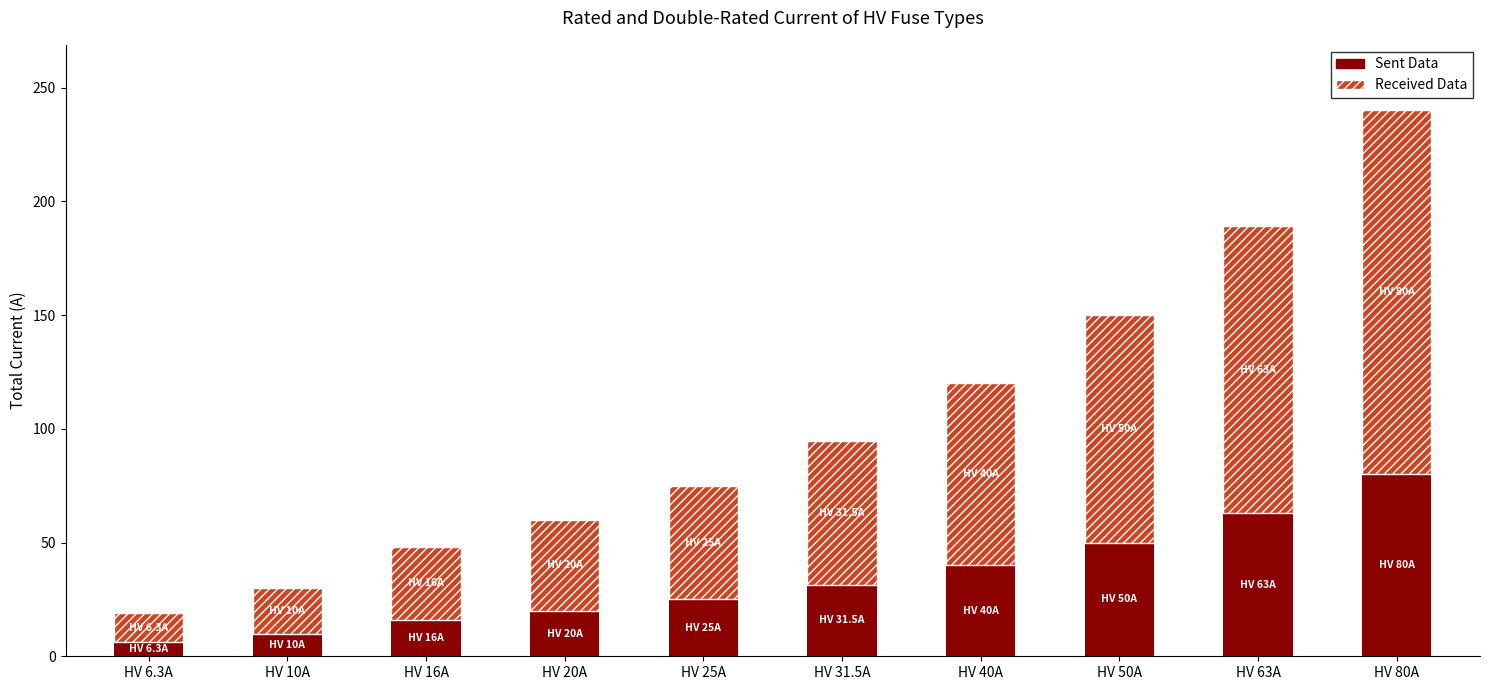

What is the total value across all series at HV 50A?

150.0